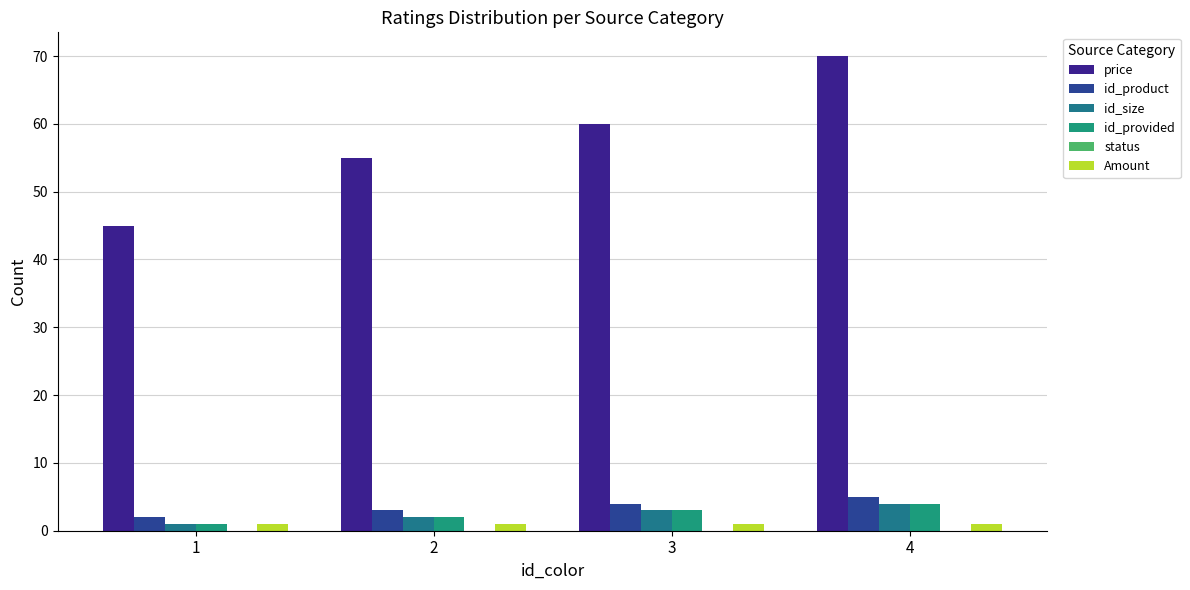

Which series has the largest total across all categories?

price